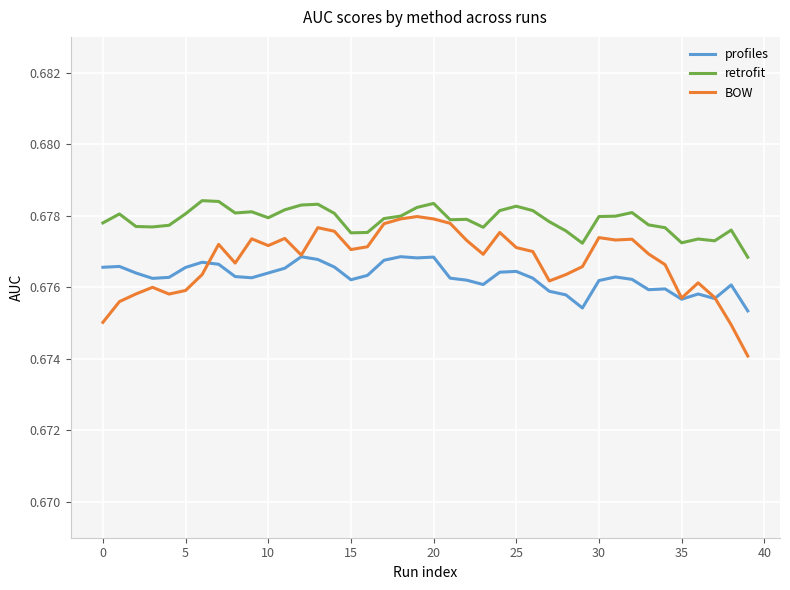

List the series in order of their overall mean, highest first.

retrofit, BOW, profiles